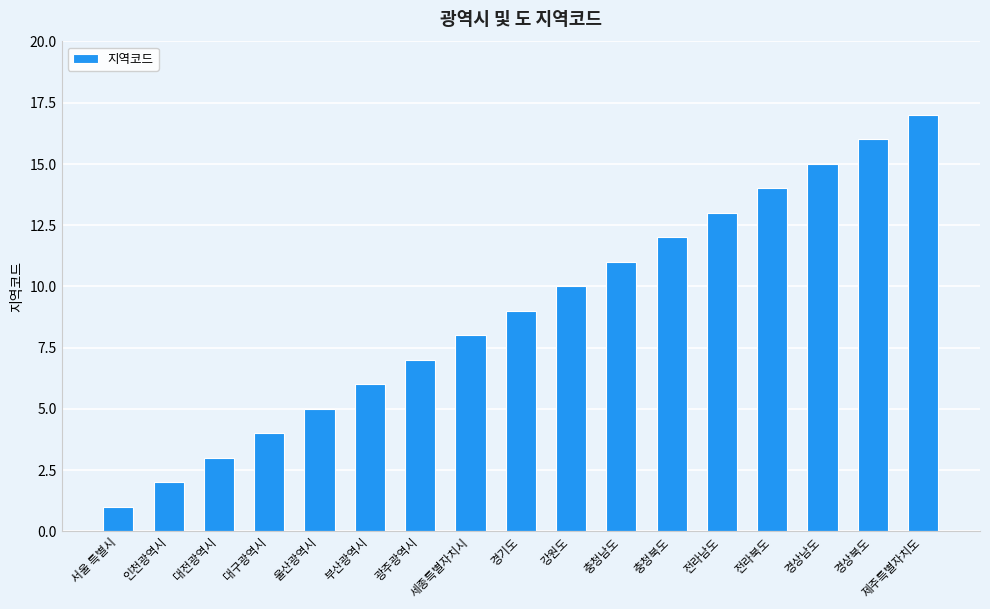

The value at 제주특별자치도 is 17. True or false?

True